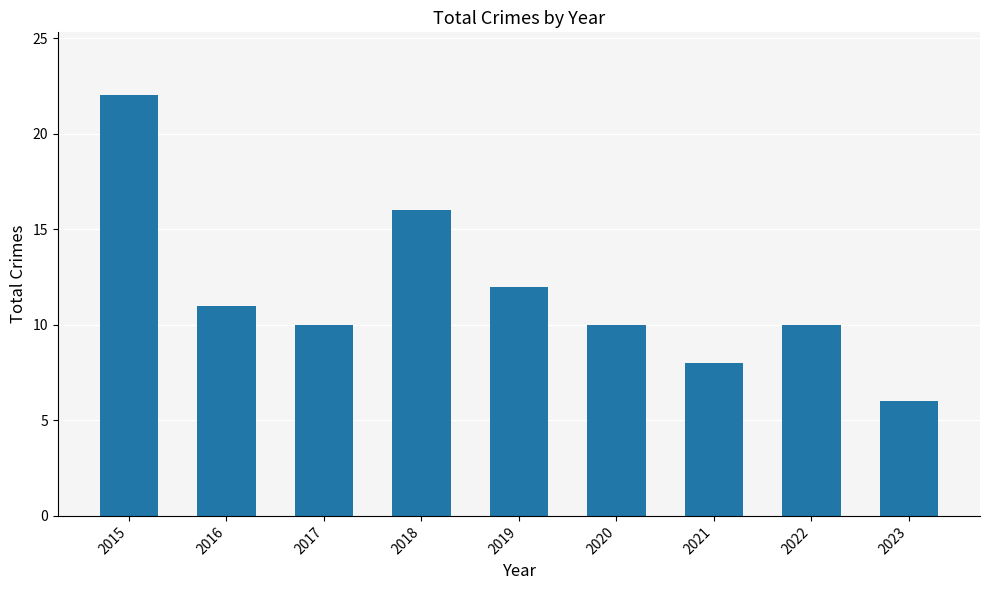

What is the difference between the values at 2016 and 2019?

1